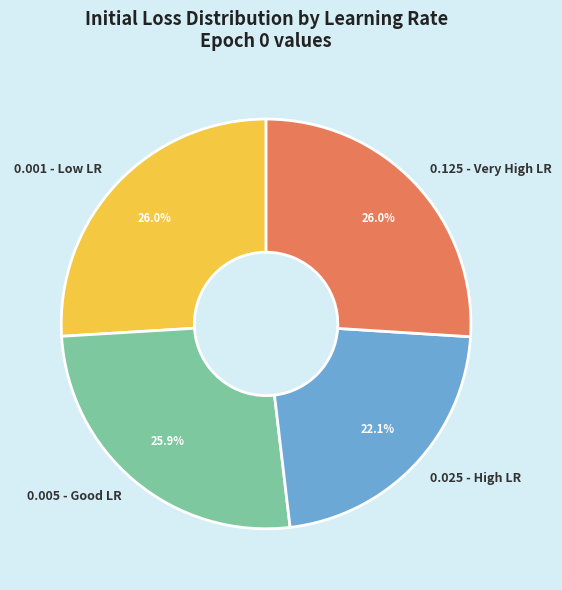

Approximately how many times larger is the value at 0.125 - Very High LR compared to 0.001 - Low LR?

1.0